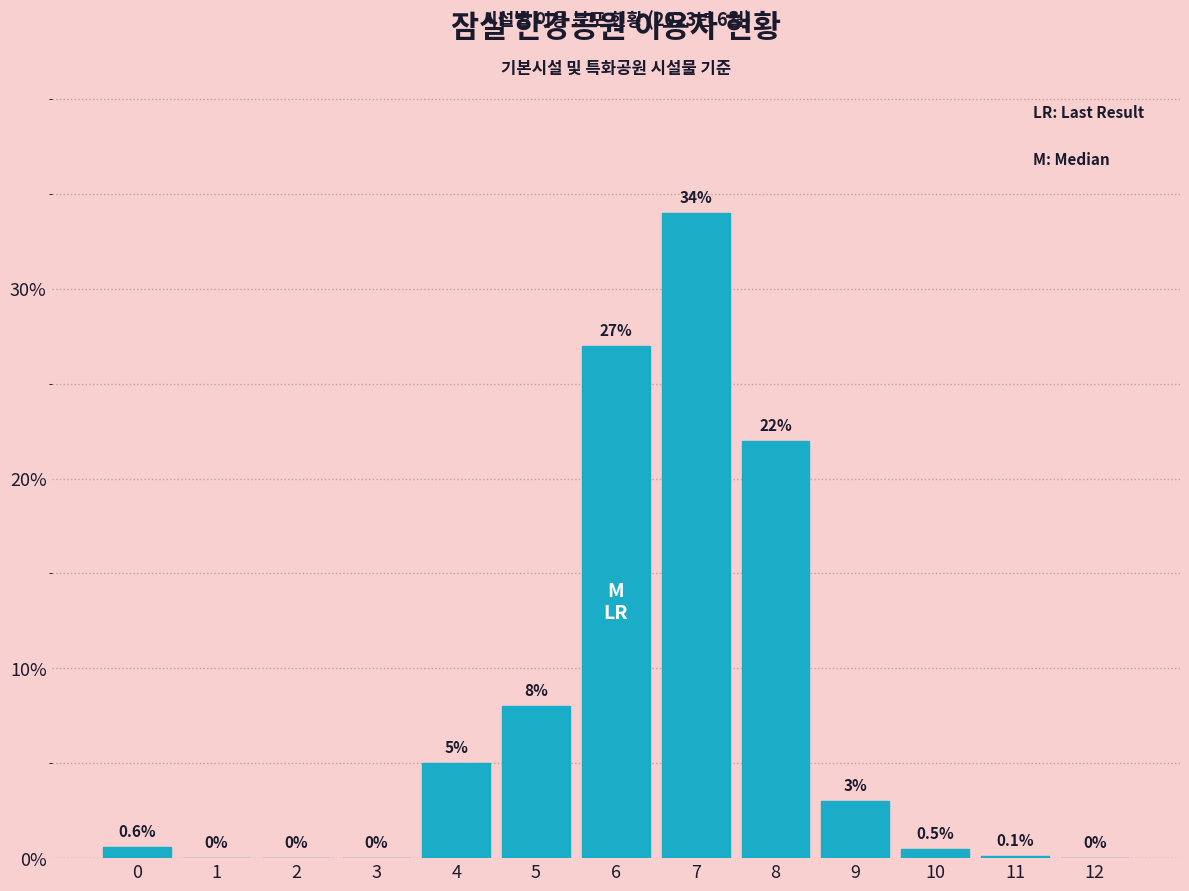

Reading right to left, extract all data points from this chart.

12=0.0	11=0.1	10=0.5	9=3.0	8=22.0	7=34.0	6=27.0	5=8.0	4=5.0	3=0.0	2=0.0	1=0.0	0=0.6